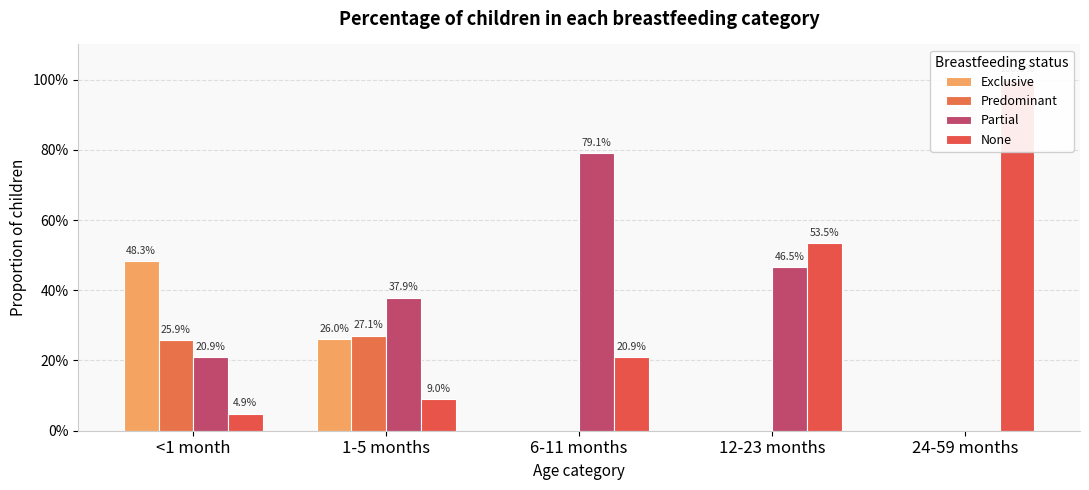

What is the average value of the Partial series?

0.4